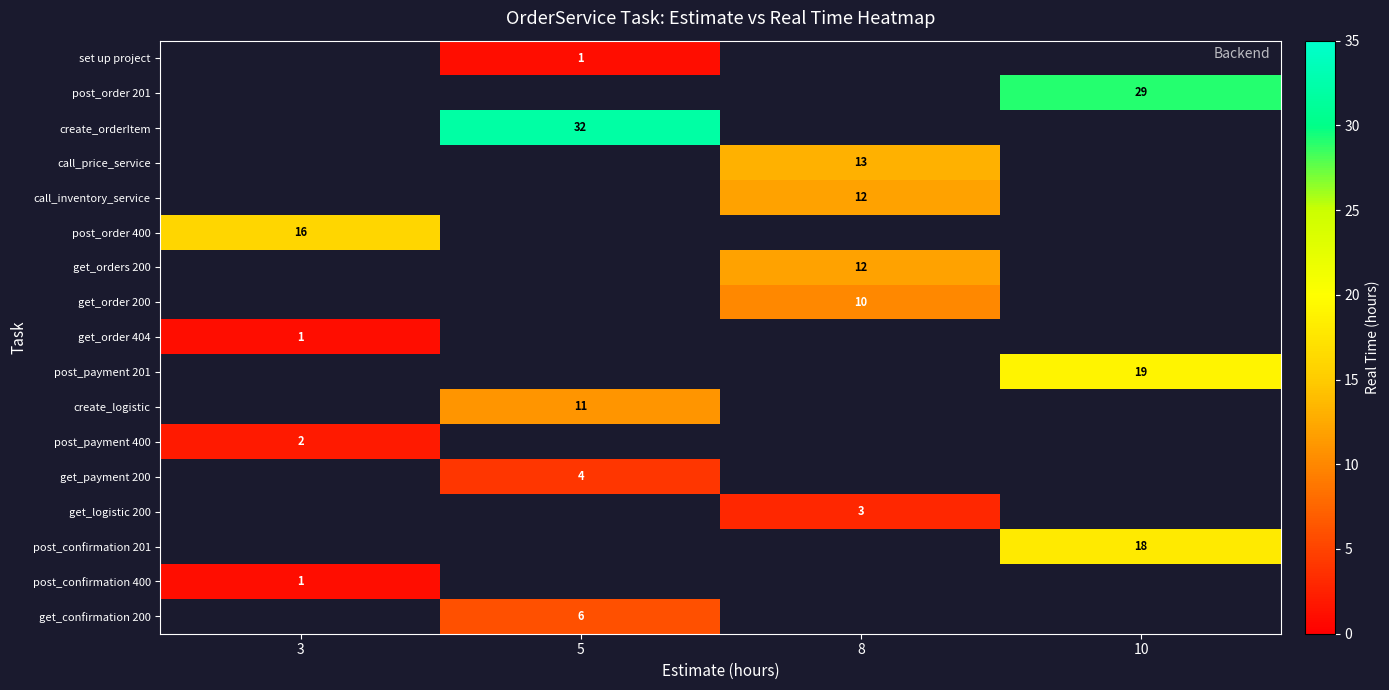

What is the maximum value shown in the chart?

32.0